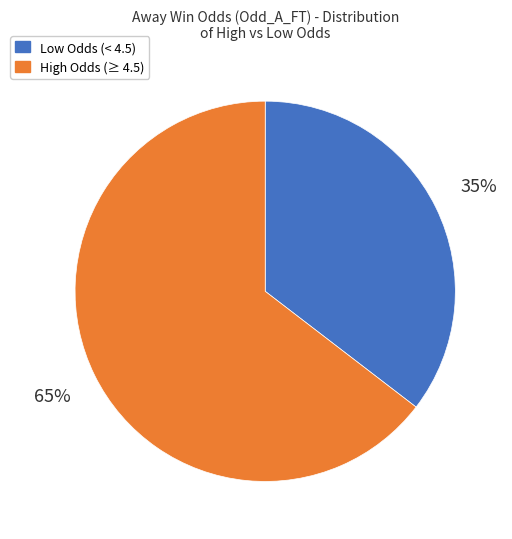

To the nearest percent, what is the combined percentage of High Odds (≥ 4.5) and Low Odds (< 4.5)?

100%